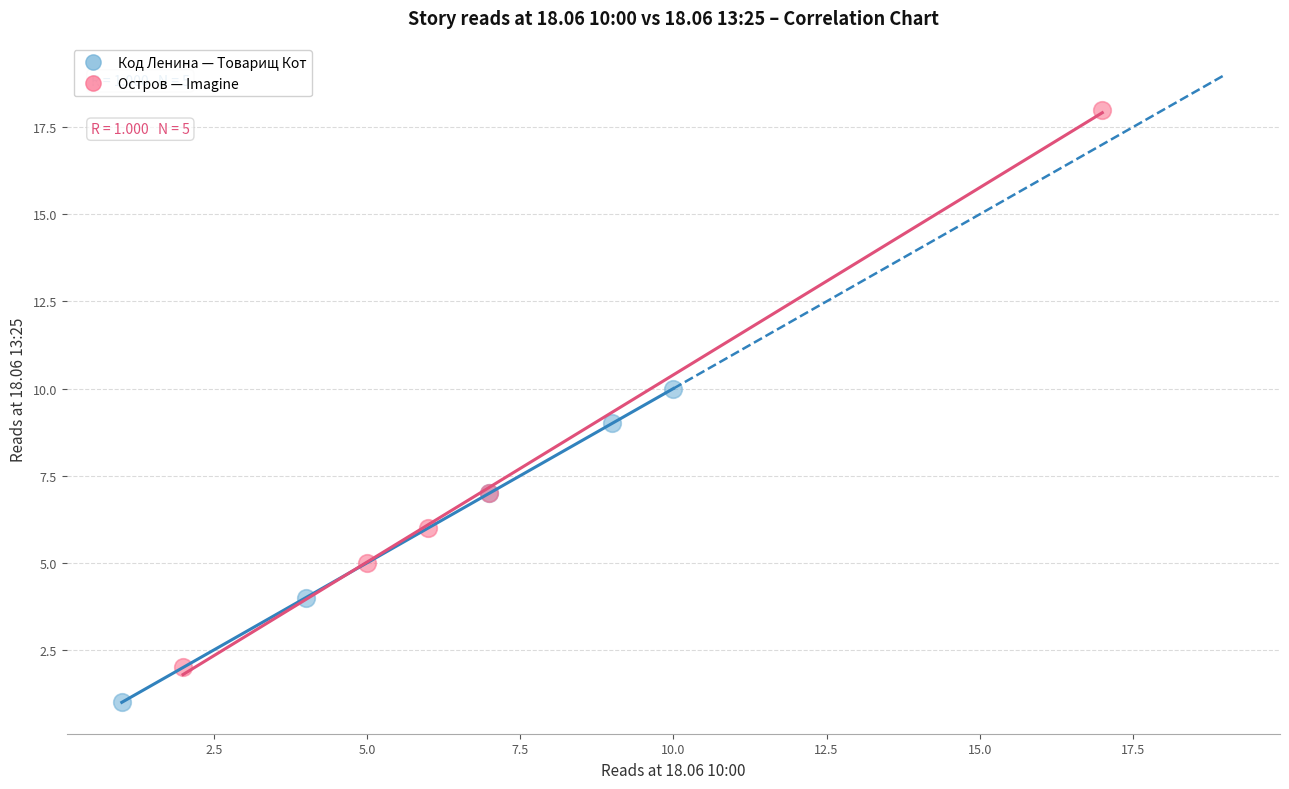

Which series contains the lowest Y value?

Код Ленина — Товарищ Кот